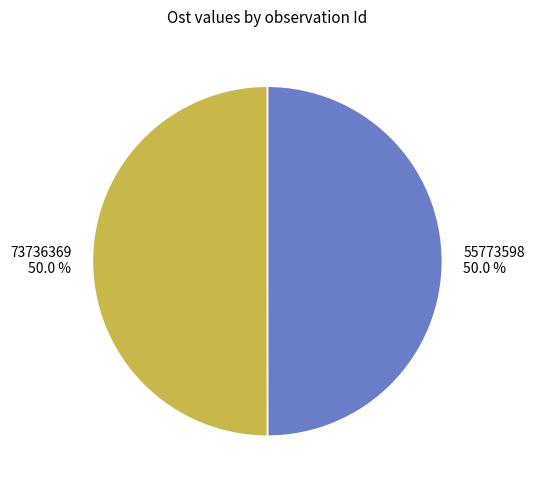

How many slices are in this pie chart?

2